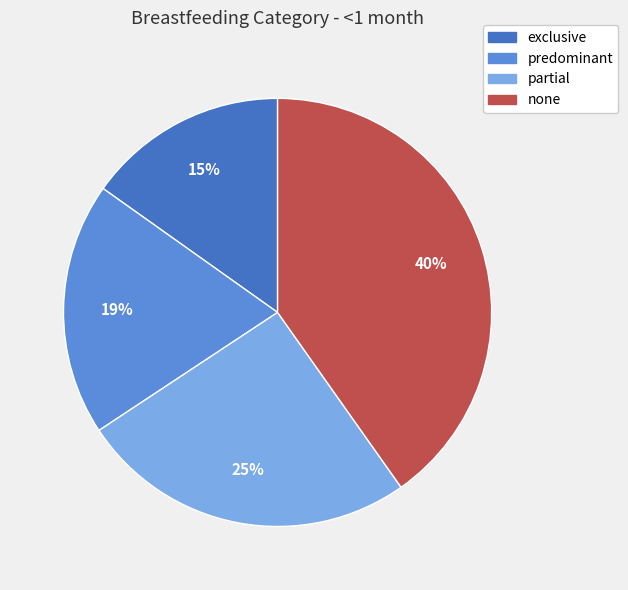

Count the number of slices in the pie.

4